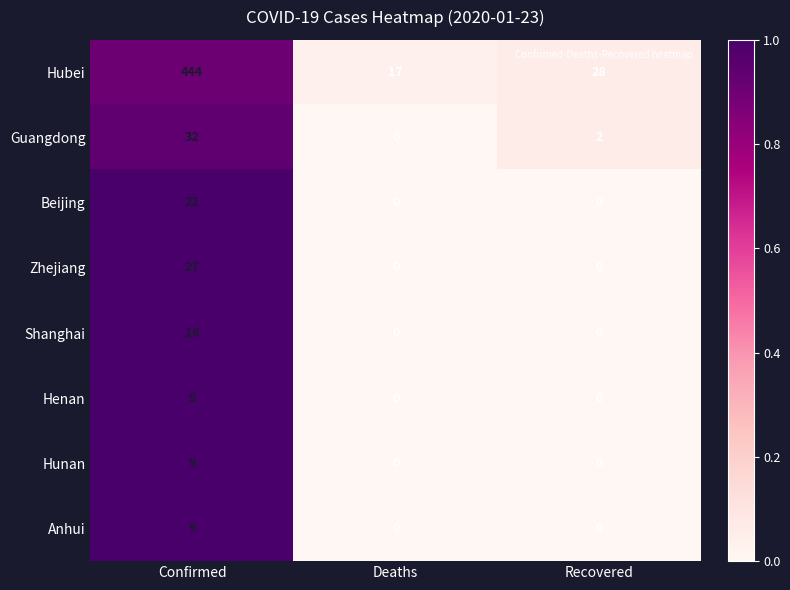

What is the sum of all Anhui values?

9